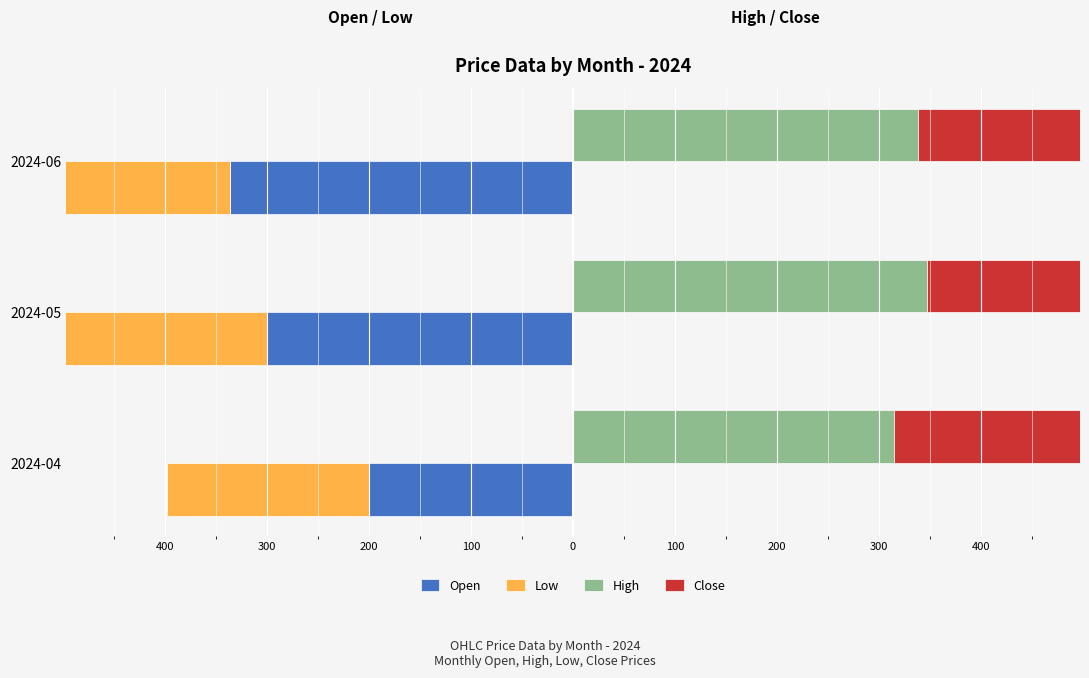

How many bars are there in each group?

4